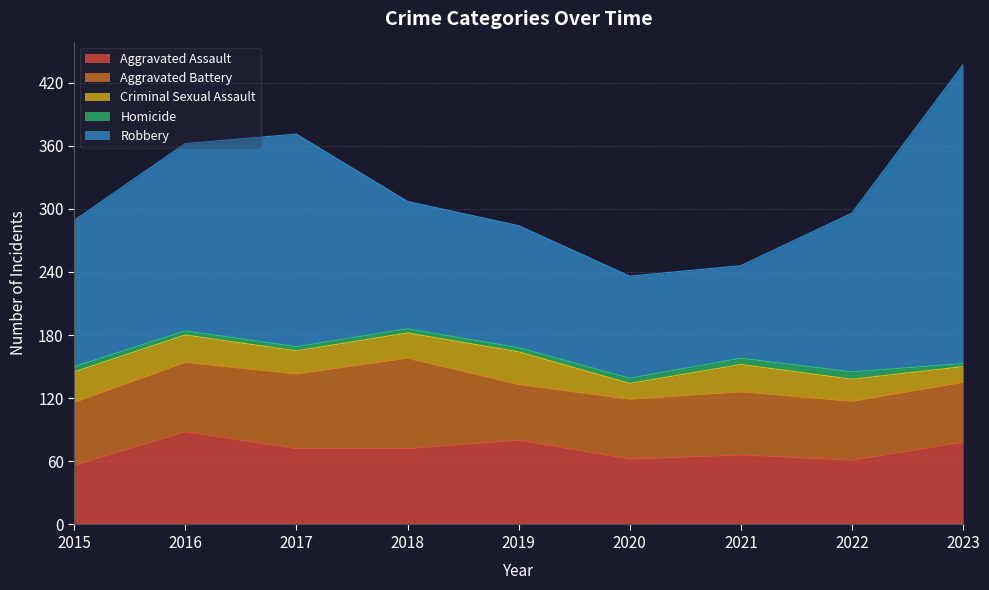

List the series in order of their peak value, highest first.

Robbery, Aggravated Assault, Aggravated Battery, Criminal Sexual Assault, Homicide